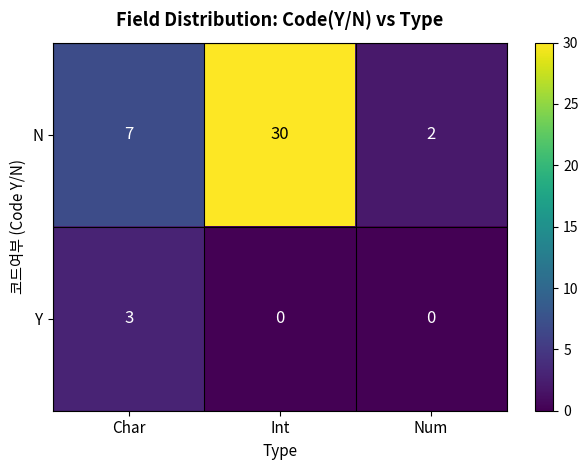

Reading left to right, extract all data points from this chart.

N: Char=7	Int=30	Num=2
Y: Char=3	Int=0	Num=0